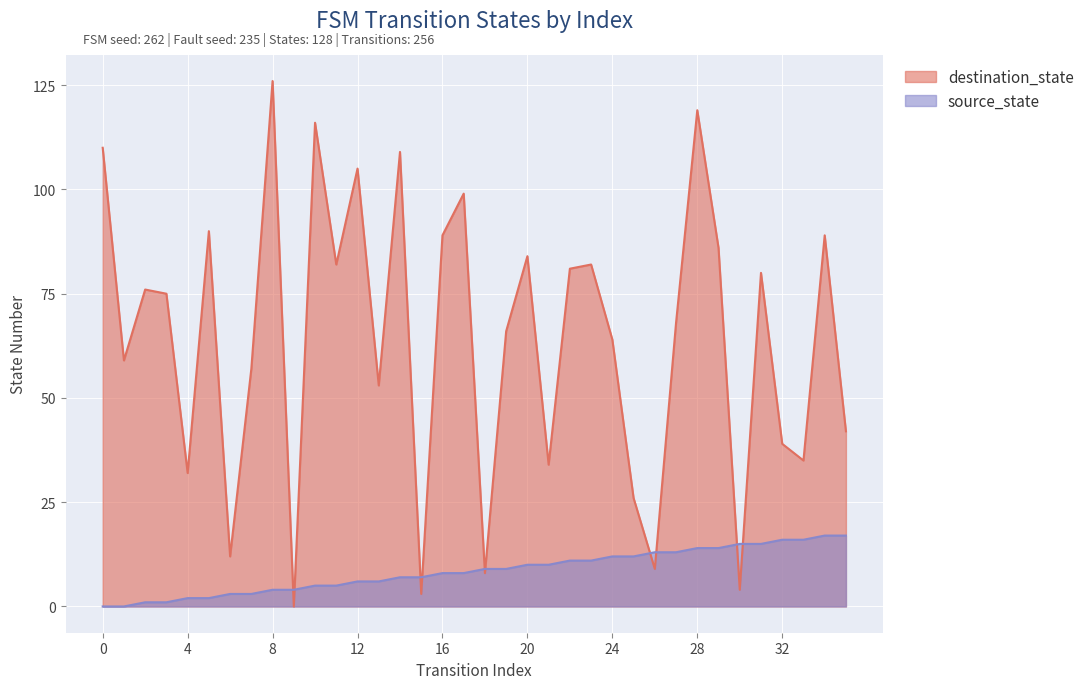

At 10, list the series in order from smallest to largest.

source_state, destination_state